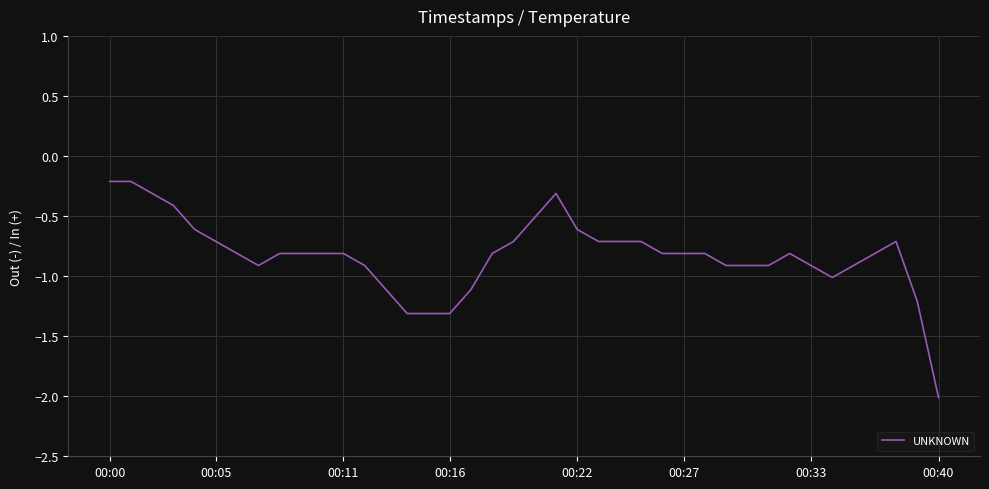

What is the difference between the maximum and minimum values?

1.8